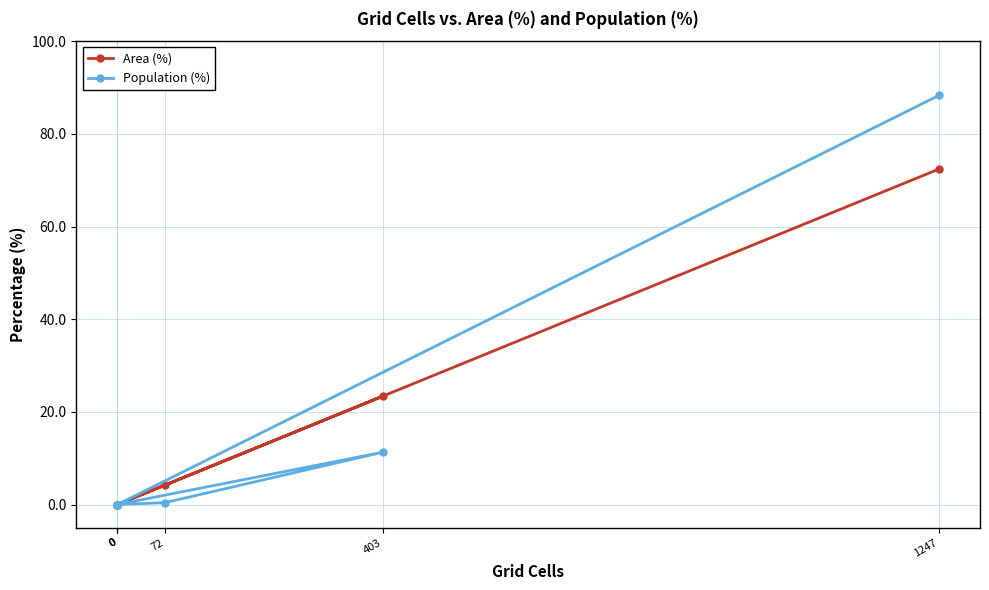

Does the chart display data point markers on the line(s)?

Yes